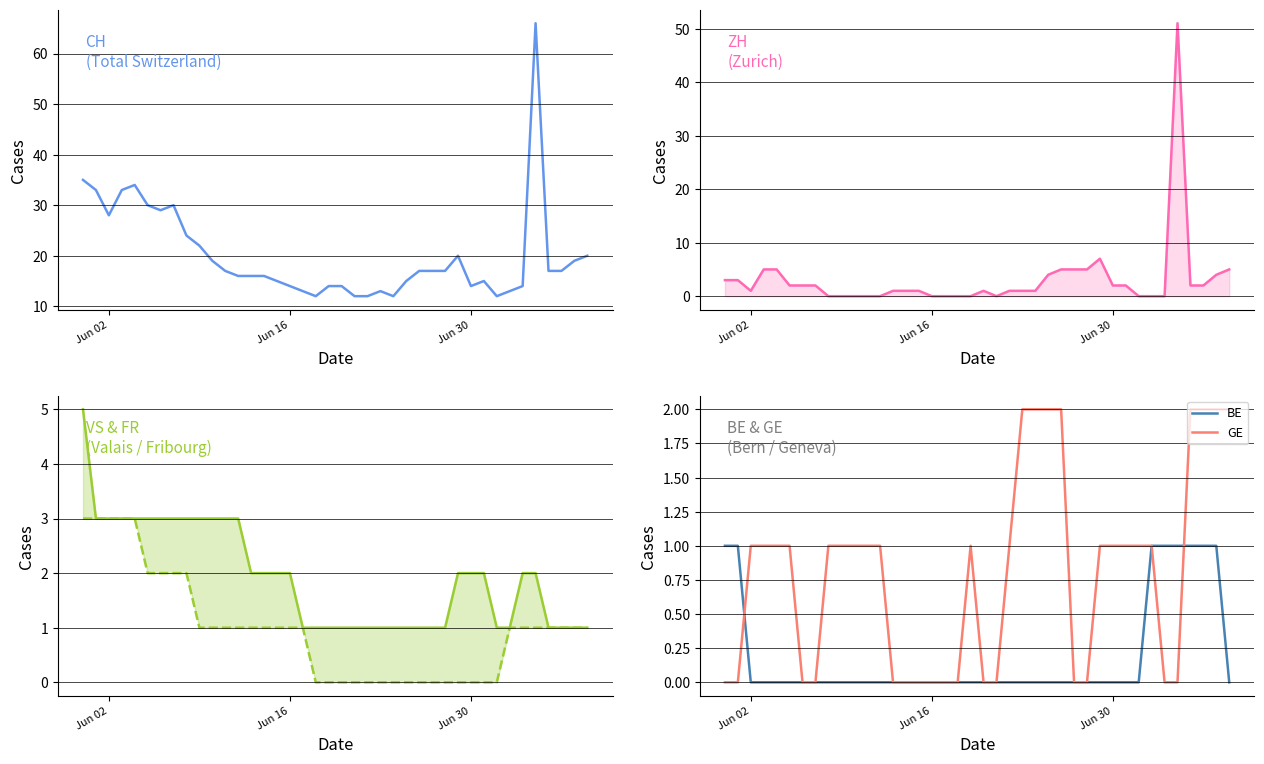

What is the difference between the maximum and minimum values in the ZH series?

51